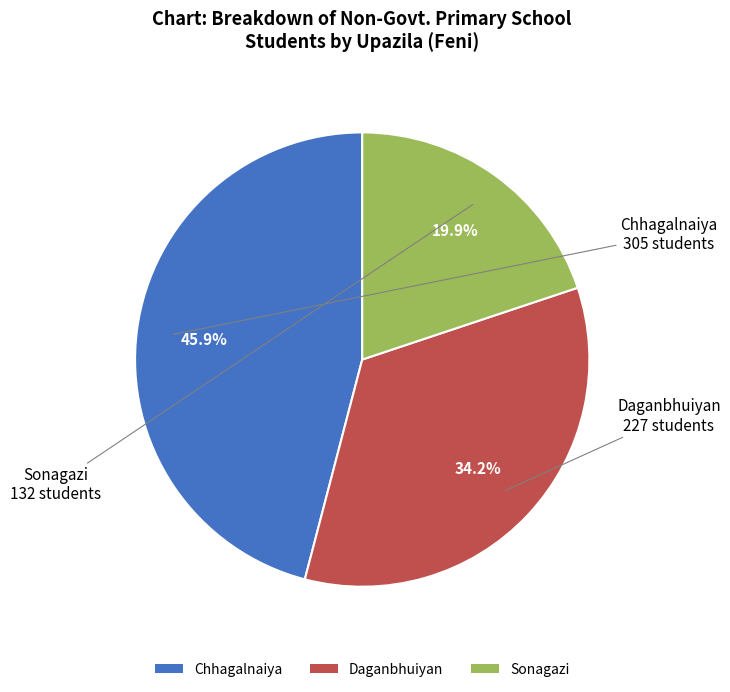

Rank the categories by value from highest to lowest.

Chhagalnaiya, Daganbhuiyan, Sonagazi